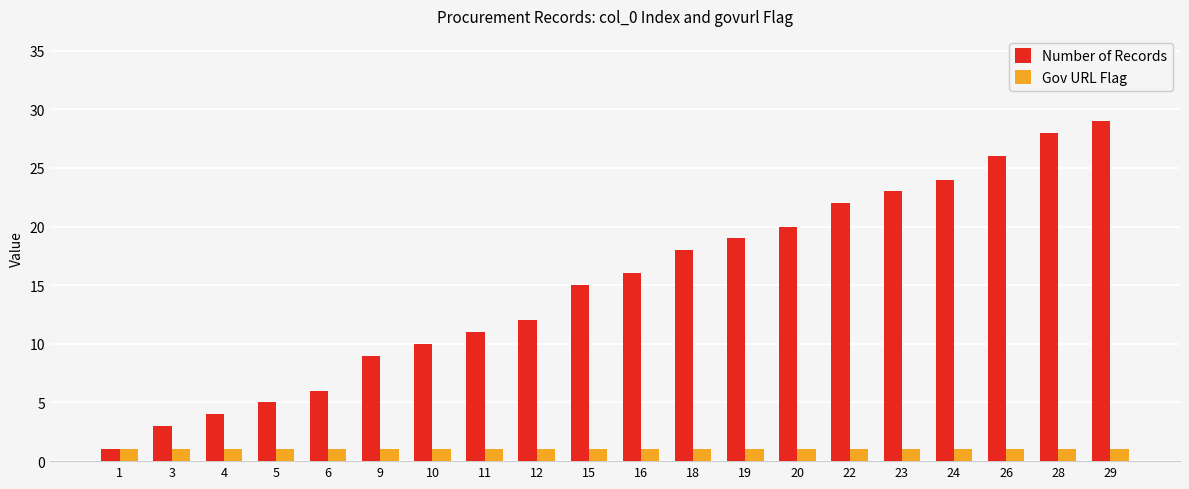

What is the difference between the maximum and minimum values in the Number of Records series?

28